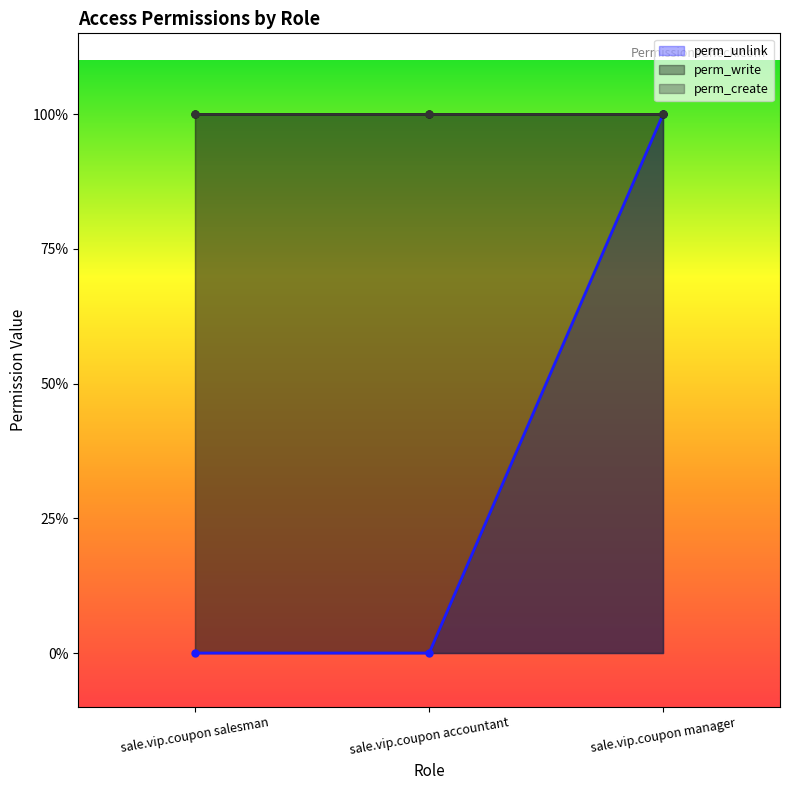

What is the label of the 2nd point from the left?

sale.vip.coupon accountant